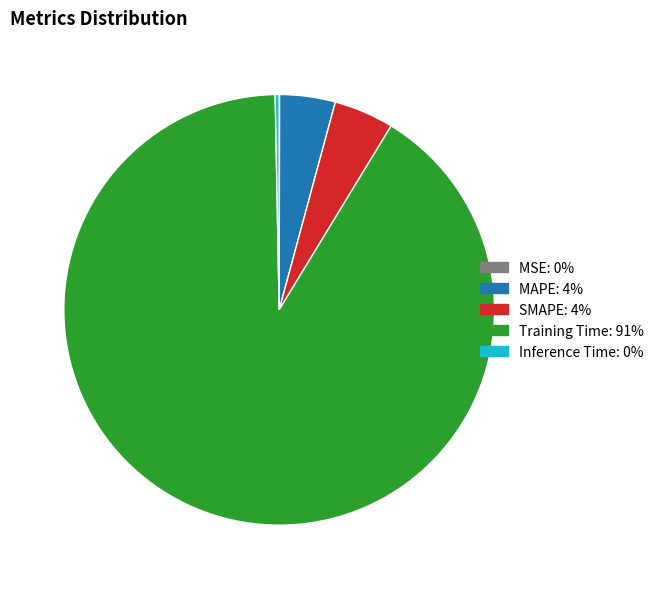

Which has a higher value, Training Time or SMAPE?

Training Time